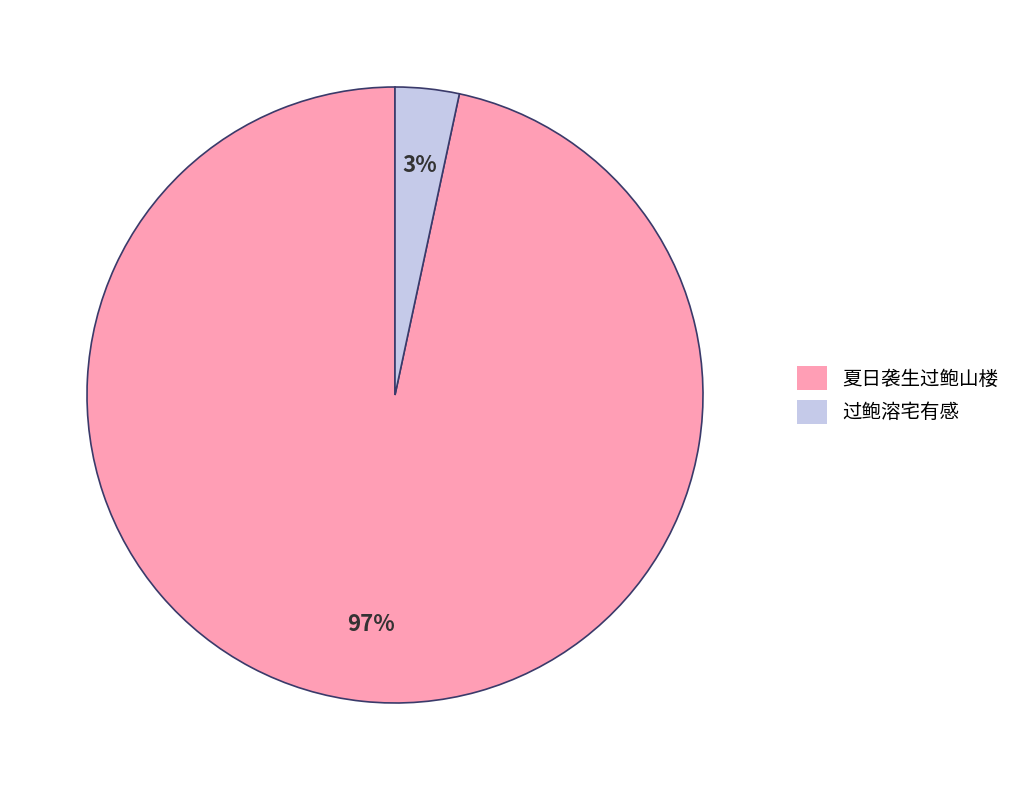

Which category has the smallest portion of the pie?

过鲍溶宅有感